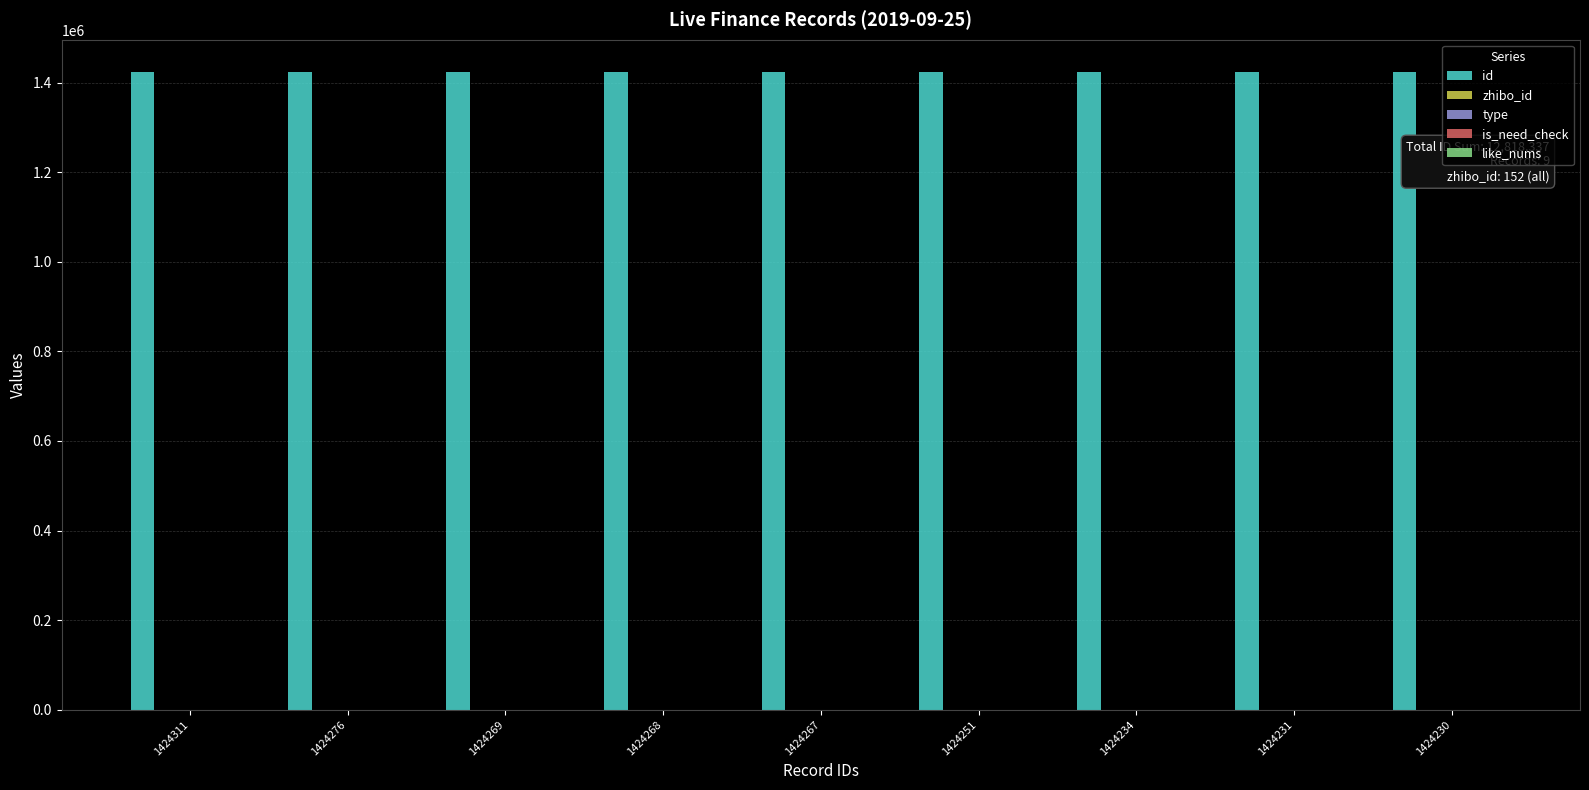

How many categories are shown in the chart?

9